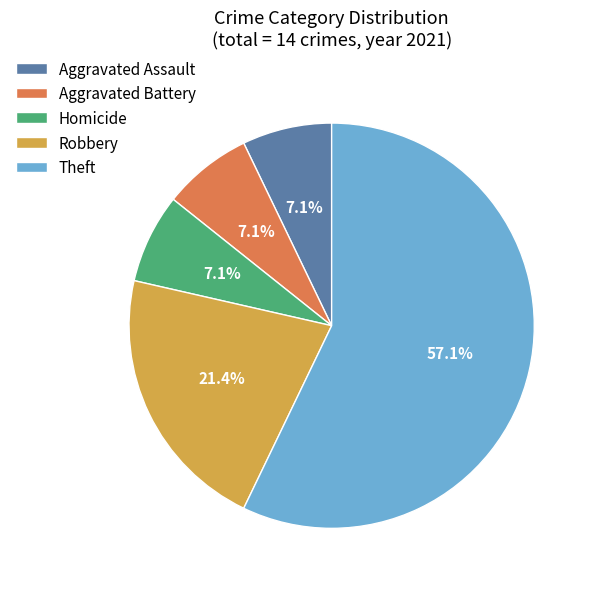

How many segments does this pie chart have?

5